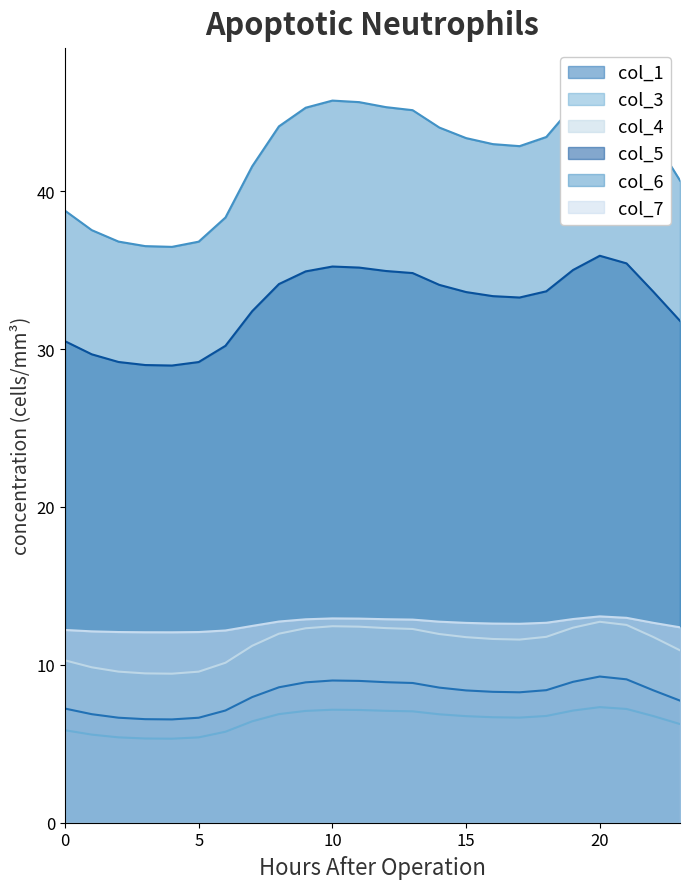

What is the total value across all series at 13?

121.0